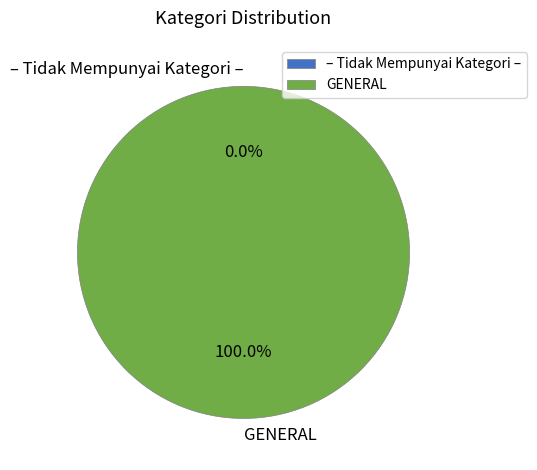

To the nearest percent, what is the difference between the GENERAL and – Tidak Mempunyai Kategori – slice percentages?

100%